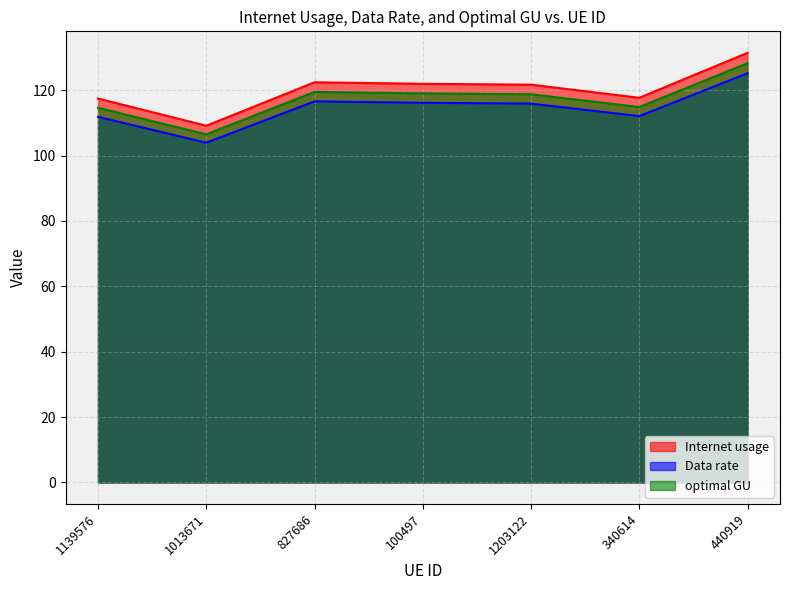

Read the optimal GU value at 827686.

119.4